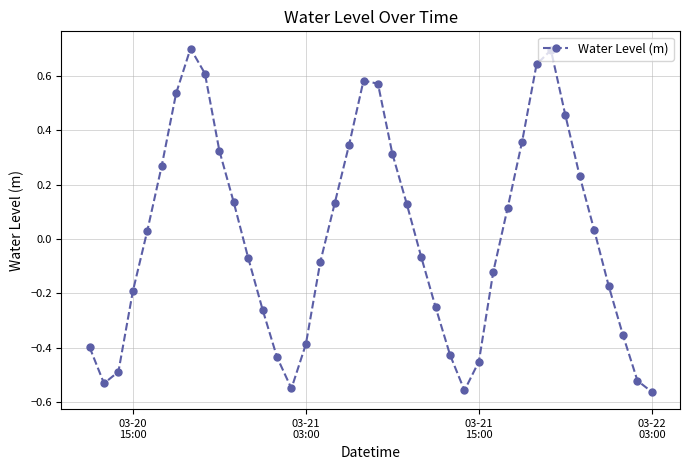

What is the maximum value shown in the chart?

0.7